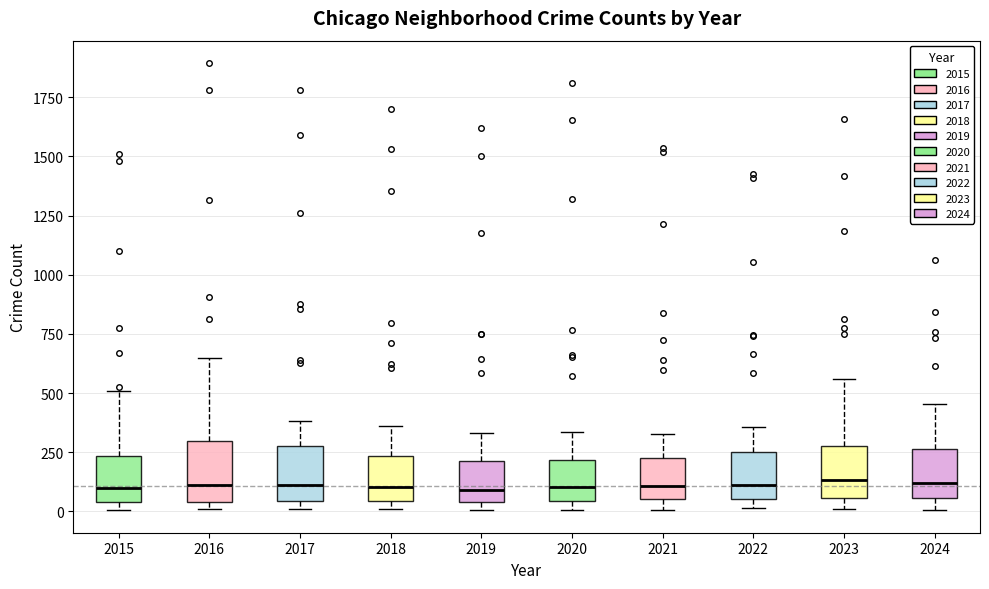

Reading left to right, transcribe this box plot: for each box, give where its median line is, the range the box spans, and where its two whiskers end, as read against the y-axis. The values are not printed on the chart, so give them approximately, as read against the axis.

2015: median 100, box 50 to 250, whiskers 0 to 500
2016: median 100, box 50 to 300, whiskers 0 to 650
2017: median 100, box 50 to 250, whiskers 0 to 400
2018: median 100, box 50 to 250, whiskers 0 to 350
2019: median 100, box 50 to 200, whiskers 0 to 350
2020: median 100, box 50 to 200, whiskers 0 to 350
2021: median 100, box 50 to 250, whiskers 0 to 350
2022: median 100, box 50 to 250, whiskers 0 to 350
2023: median 150, box 50 to 300, whiskers 0 to 550
2024: median 100, box 50 to 250, whiskers 0 to 450